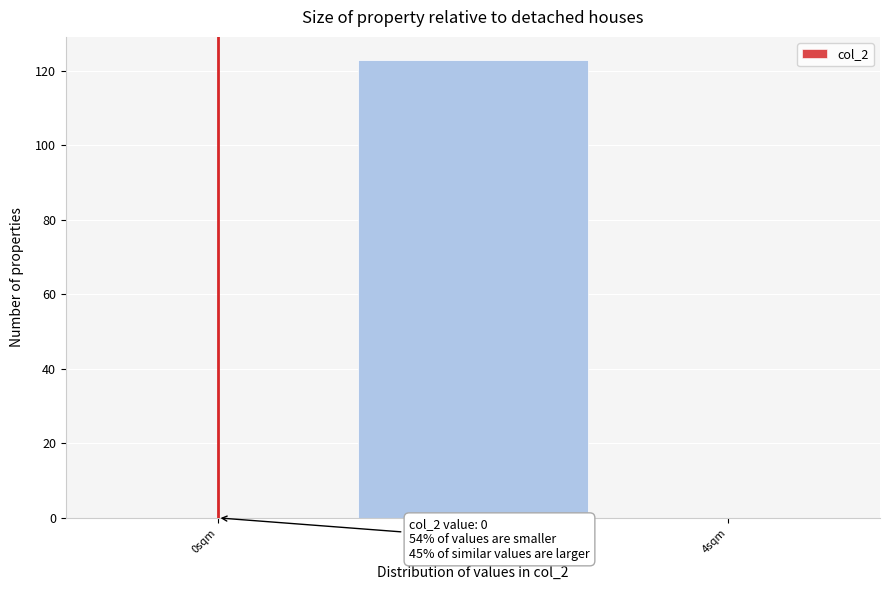

Reading left to right, list all the values displayed in this chart.

0sqm=0	2sqm=123	4sqm=0